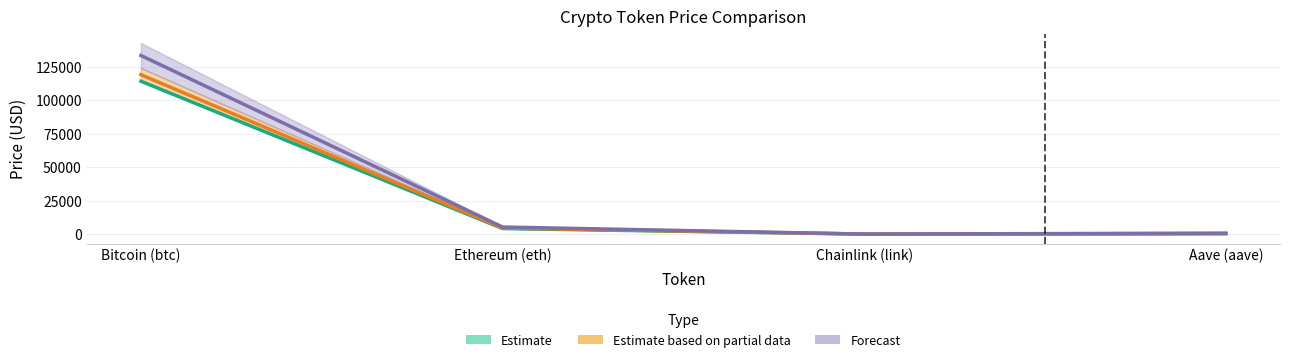

What is the difference between the Estimate (price / price24hAgo) values at Chainlink (link) and Aave (aave)?

253.1